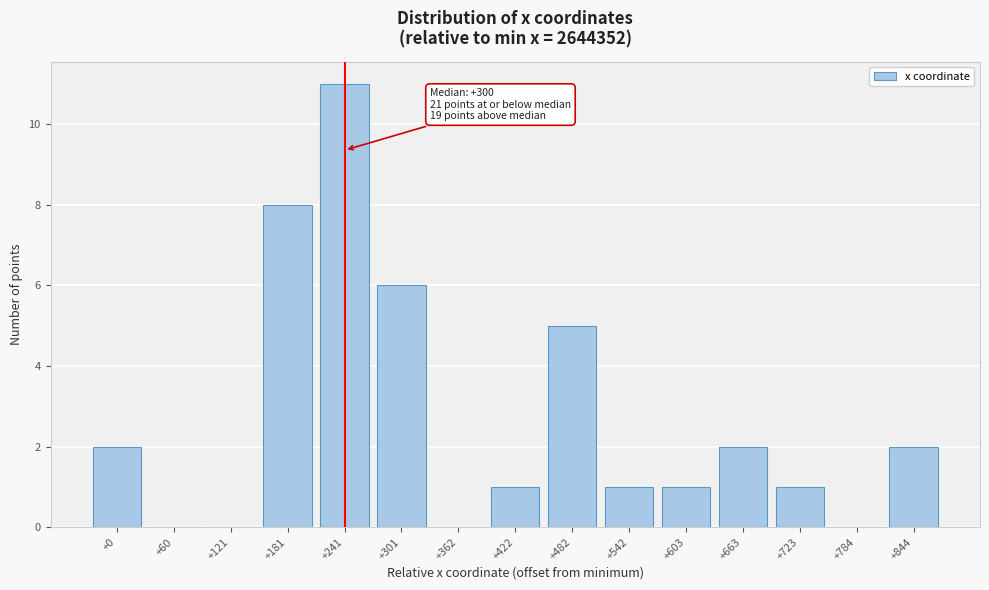

Reading left to right, list all the values displayed in this chart.

+0=2	+60=0	+121=0	+181=8	+241=11	+301=6	+362=0	+422=1	+482=5	+542=1	+603=1	+663=2	+723=1	+784=0	+844=2